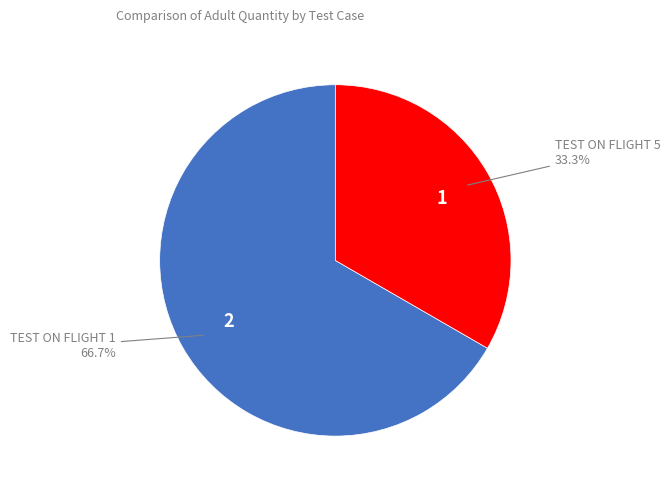

Is there any slice that represents more than half of the pie?

Yes